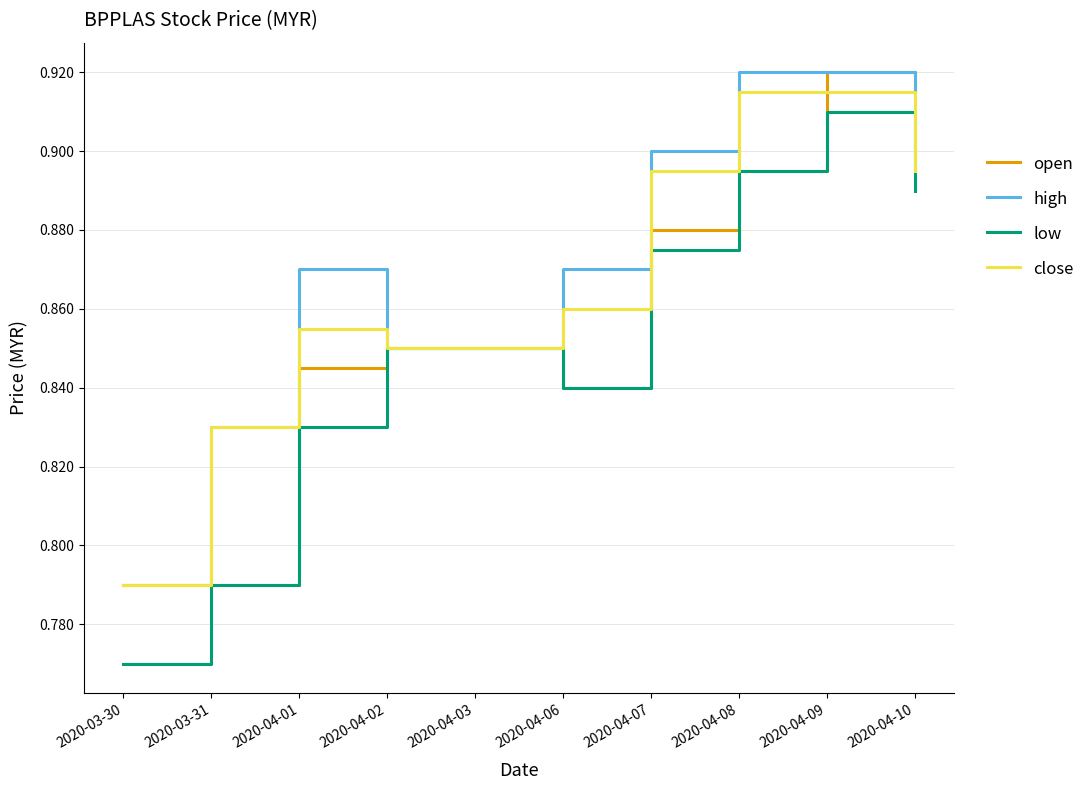

Which category has the lowest value in the high series?

2020-03-30